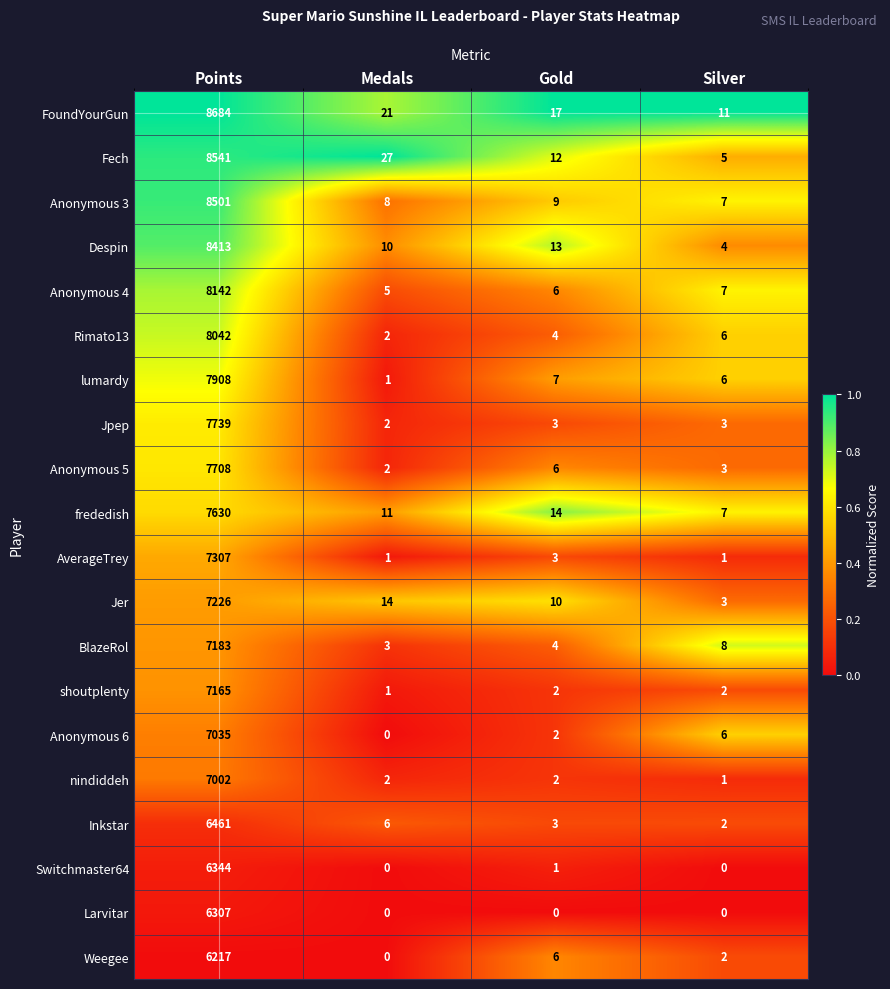

List the series in order of their peak value, highest first.

FoundYourGun, Fech, Anonymous 3, Despin, Anonymous 4, Rimato13, lumardy, Jpep, Anonymous 5, frededish, AverageTrey, Jer, BlazeRol, shoutplenty, Anonymous 6, nindiddeh, Inkstar, Switchmaster64, Larvitar, Weegee